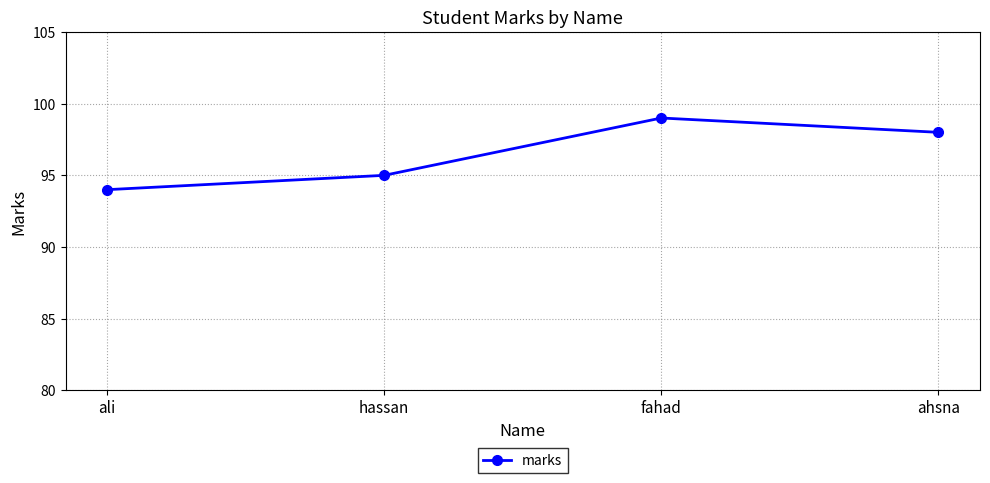

How many data points does each series have?

4